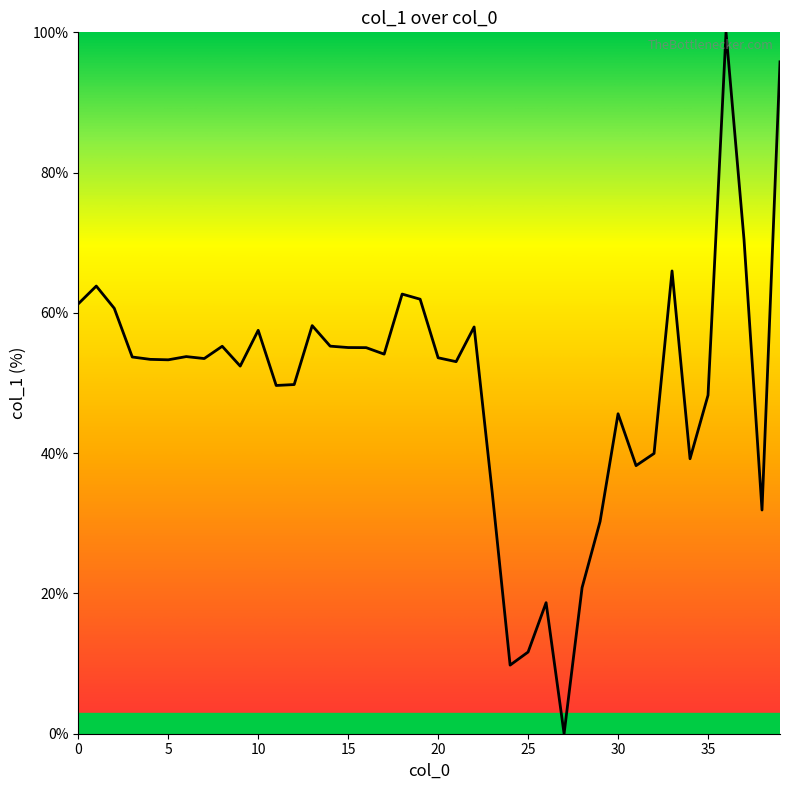

What is the difference between the maximum and minimum values?

100.0